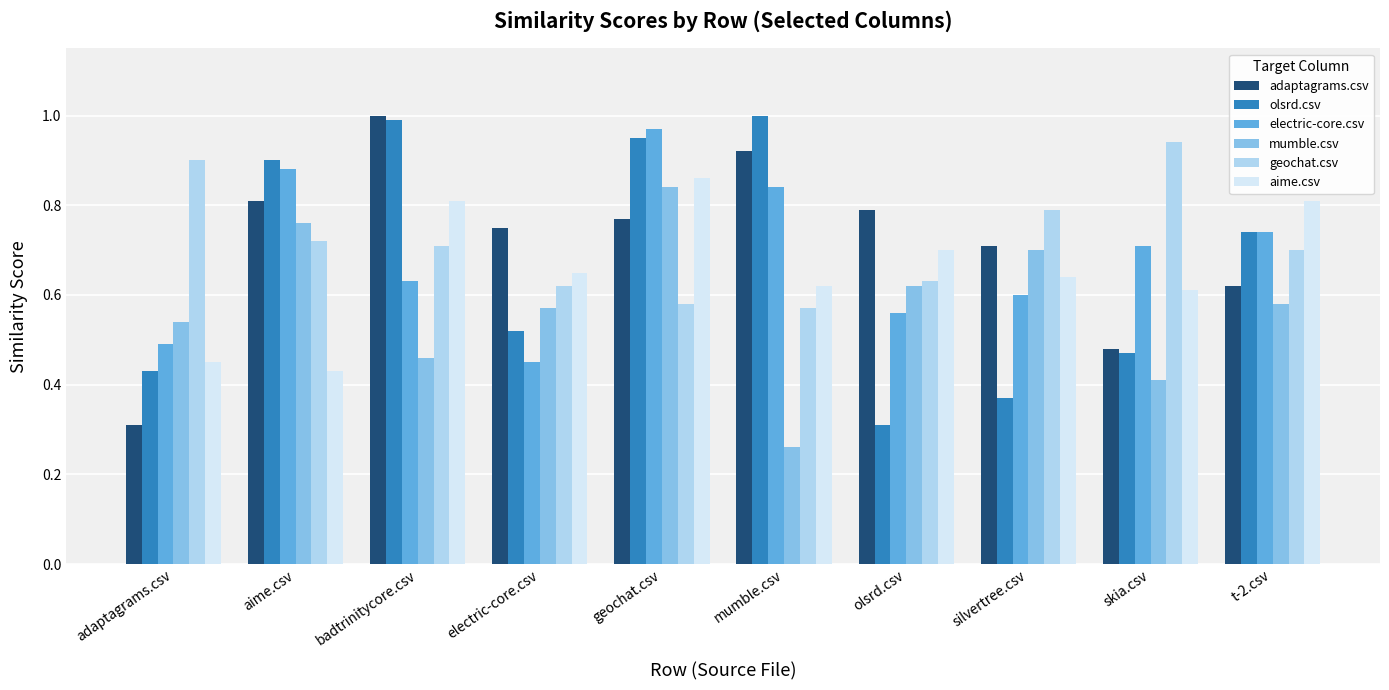

What position from the right is olsrd.csv?

4